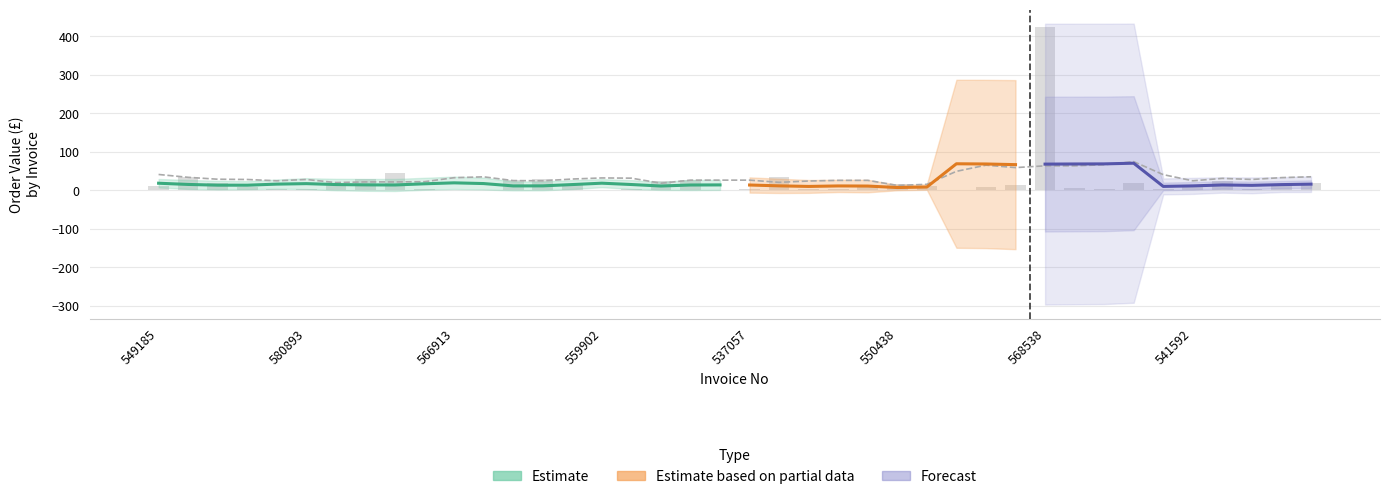

How many bars are there in total?

40